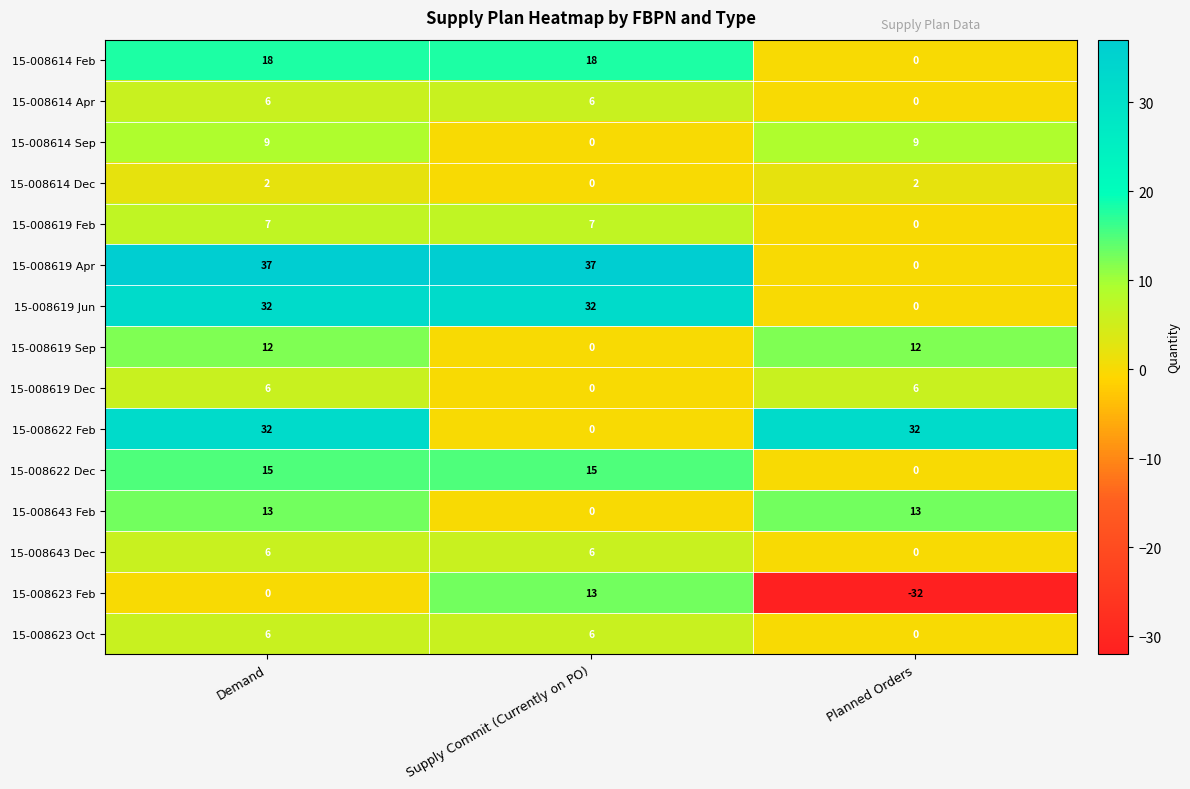

What is the smallest value displayed?

-32